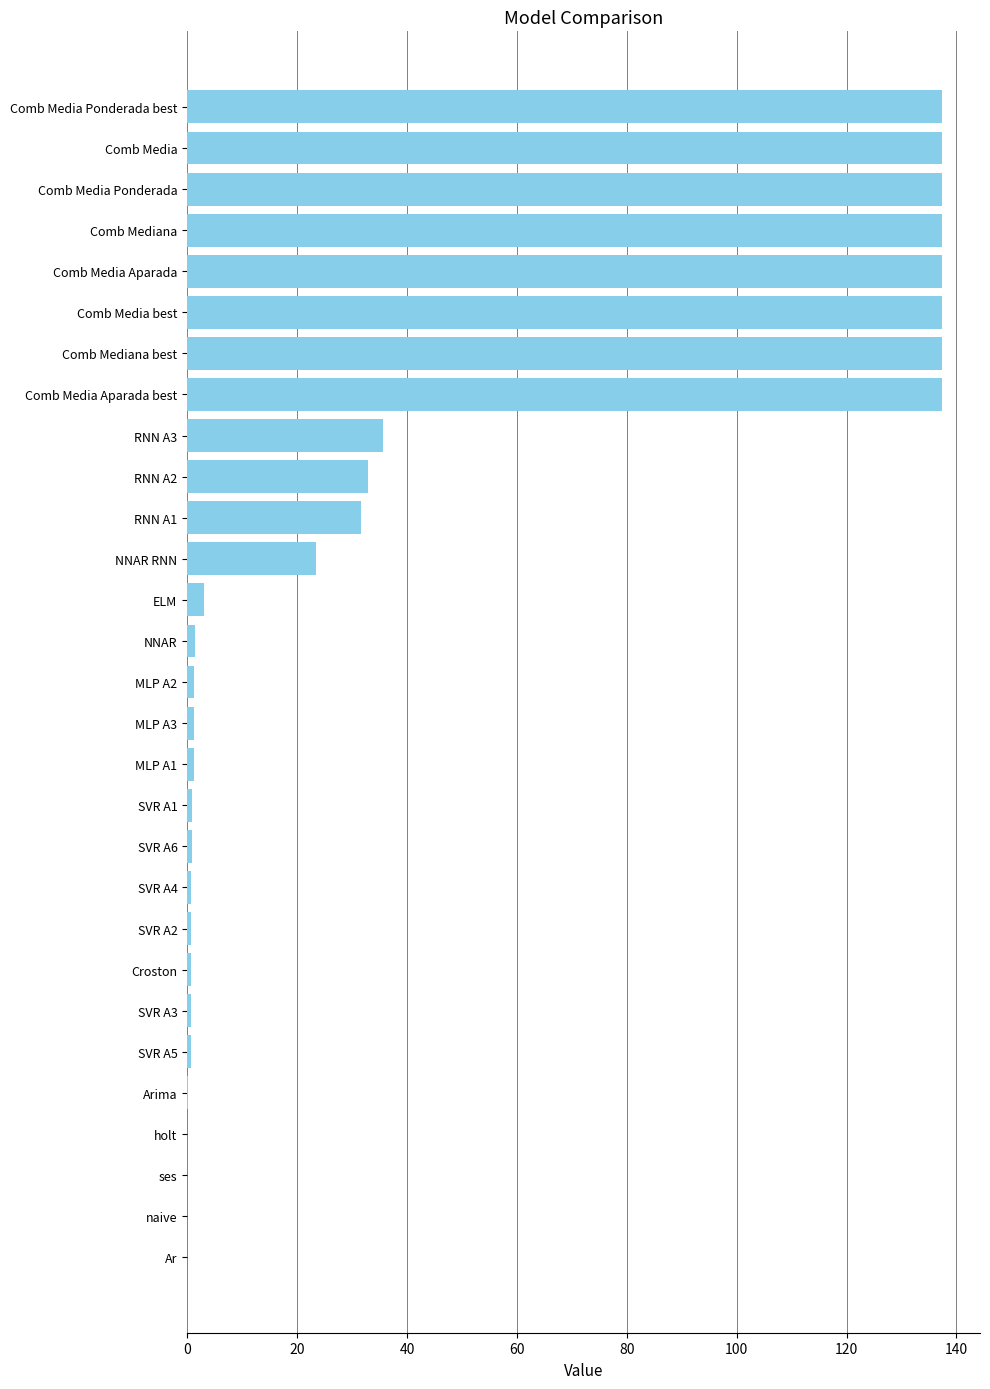

What is the maximum value shown in the chart?

137.4